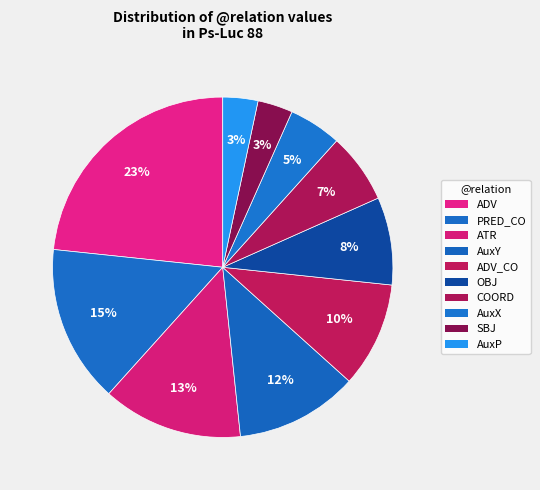

Count the number of slices in the pie.

10